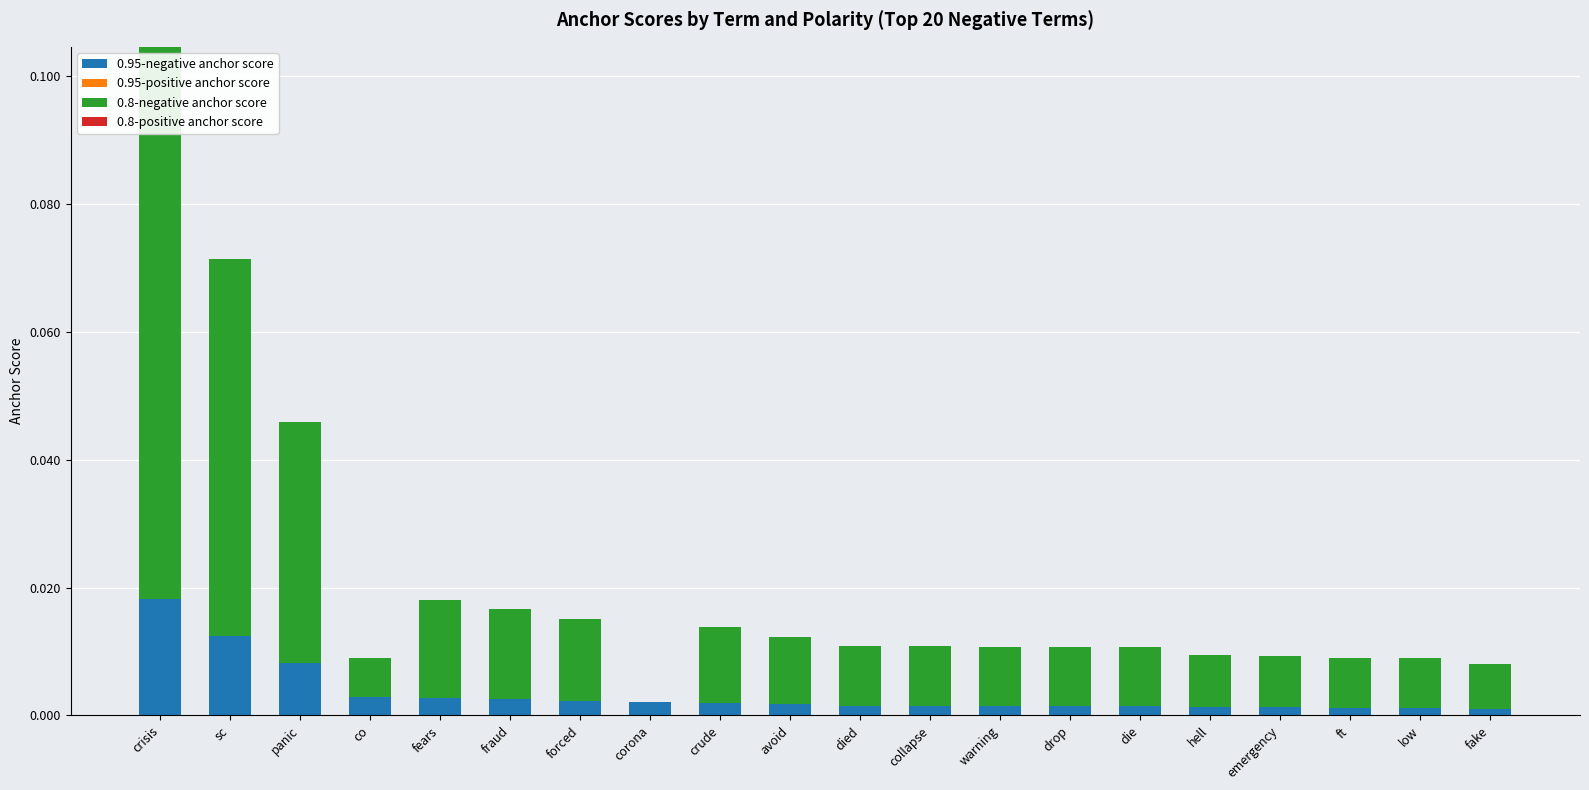

At which category is the sum across all series the highest?

crisis